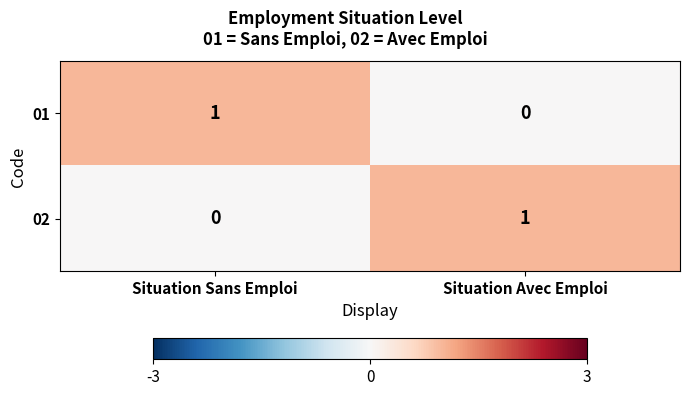

Reading right to left, transcribe all the data shown in this chart.

01: 0	1
02: 1	0